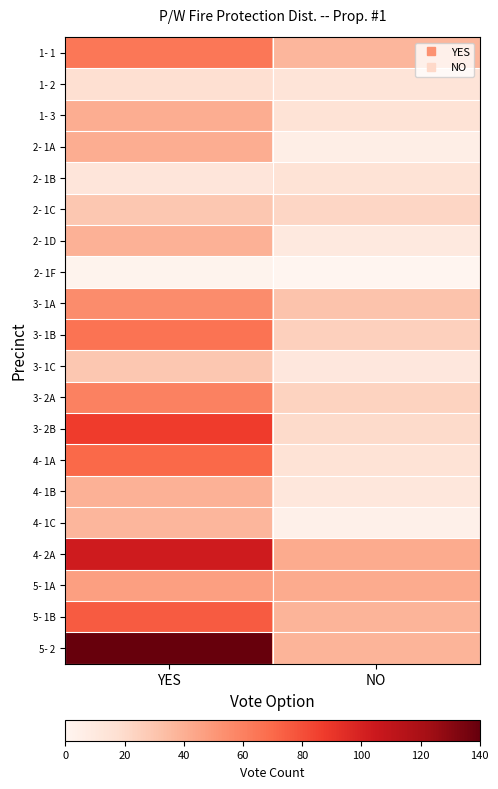

At how many categories does at least one series exceed 91?

1